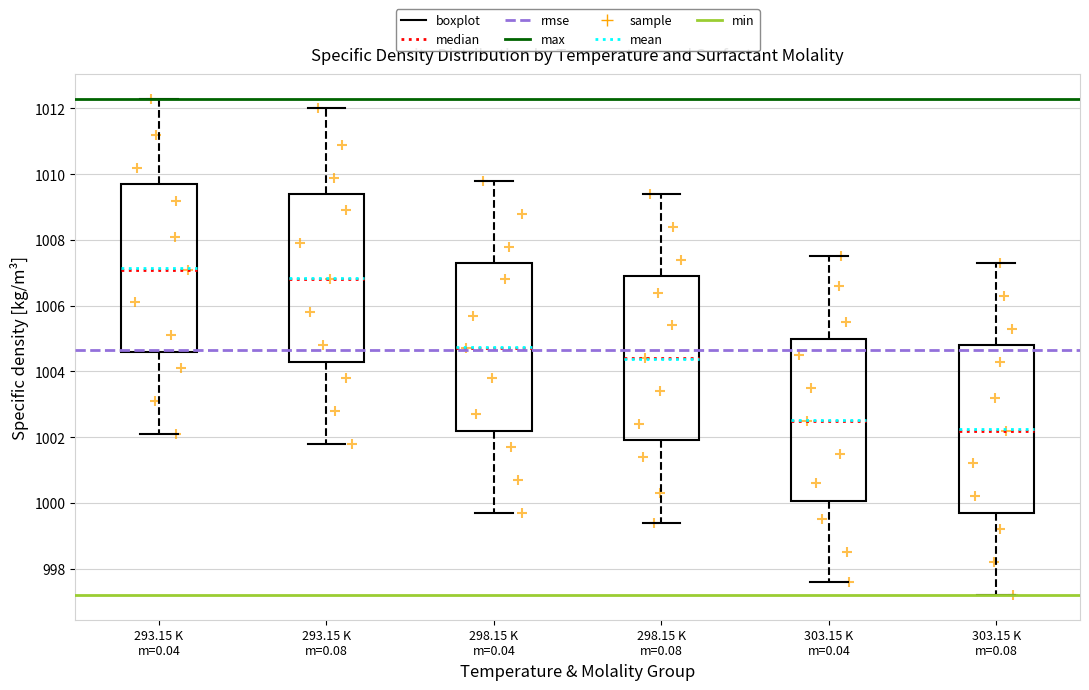

Reading left to right, read every box against the y-axis: the position of its median line, the range the box covers, and the ends of its whiskers. The values are not printed on the chart, so give them approximately, as read against the axis.

293.15 K m=0.04: median 1007.2, box 1004.6 to 1009.8, whiskers 1002.2 to 1012.4
293.15 K m=0.08: median 1006.8, box 1004.4 to 1009.4, whiskers 1001.8 to 1012.0
298.15 K m=0.04: median 1004.8, box 1002.2 to 1007.4, whiskers 999.8 to 1009.8
298.15 K m=0.08: median 1004.4, box 1002.0 to 1007.0, whiskers 999.4 to 1009.4
303.15 K m=0.04: median 1002.6, box 1000.0 to 1005.0, whiskers 997.6 to 1007.6
303.15 K m=0.08: median 1002.2, box 999.8 to 1004.8, whiskers 997.2 to 1007.4